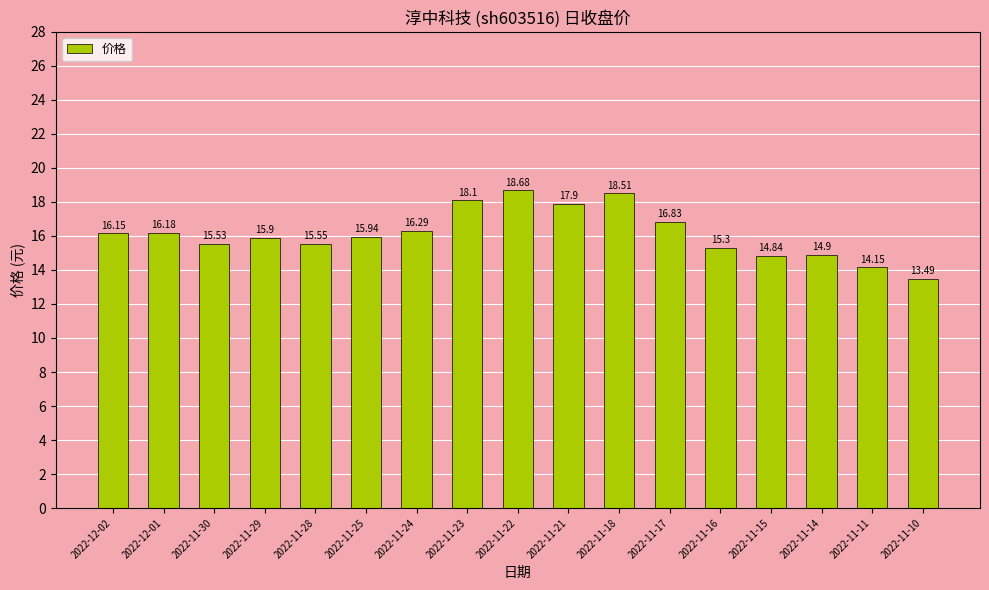

Rank the categories by value from highest to lowest.

2022-11-22, 2022-11-18, 2022-11-23, 2022-11-21, 2022-11-17, 2022-11-24, 2022-12-01, 2022-12-02, 2022-11-25, 2022-11-29, 2022-11-28, 2022-11-30, 2022-11-16, 2022-11-14, 2022-11-15, 2022-11-11, 2022-11-10